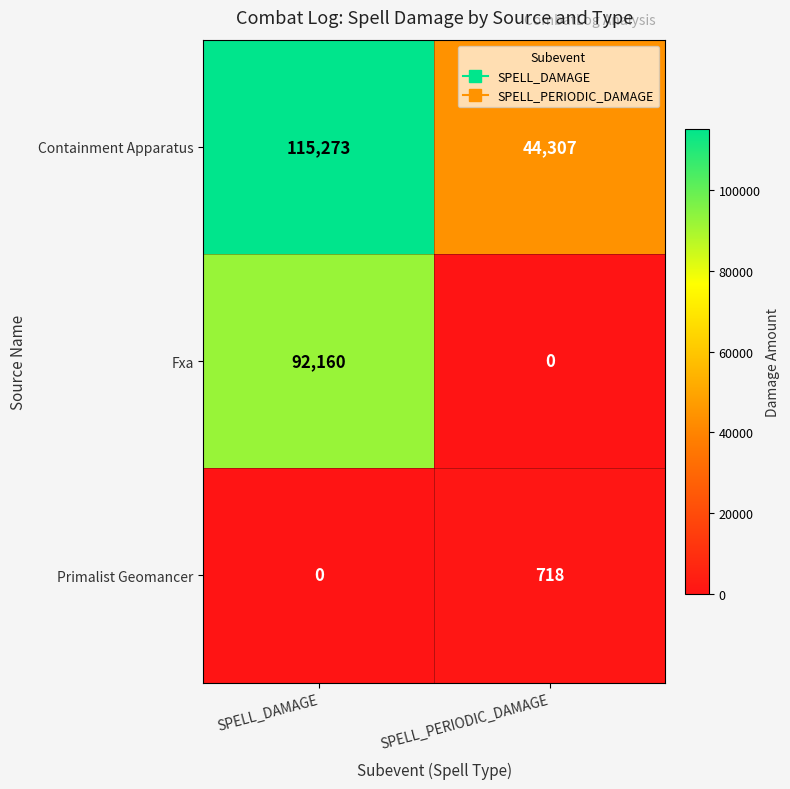

Reading left to right, what are all the values shown in this chart?

Containment Apparatus: SPELL_DAMAGE=115273	SPELL_PERIODIC_DAMAGE=44307
Fxa: SPELL_DAMAGE=92160	SPELL_PERIODIC_DAMAGE=0
Primalist Geomancer: SPELL_DAMAGE=0	SPELL_PERIODIC_DAMAGE=718